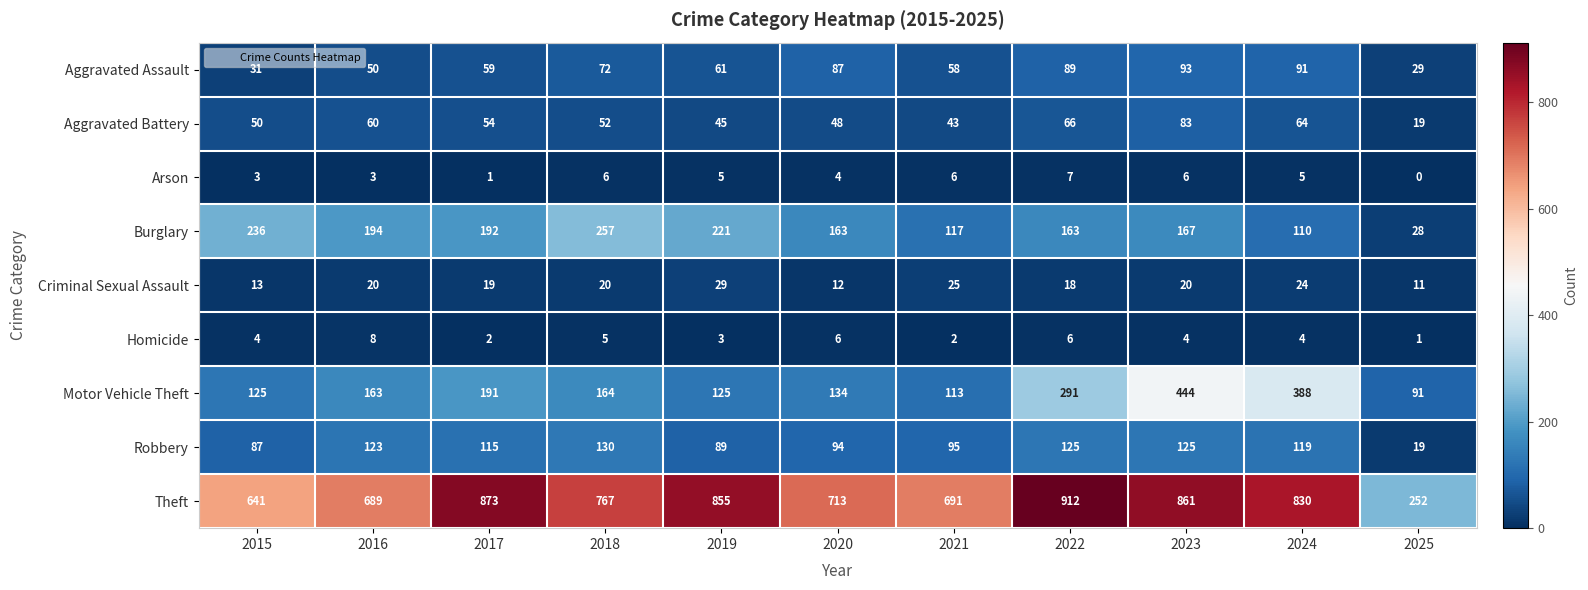

Rank the series by their maximum value, from lowest to highest.

Arson, Homicide, Criminal Sexual Assault, Aggravated Battery, Aggravated Assault, Robbery, Burglary, Motor Vehicle Theft, Theft